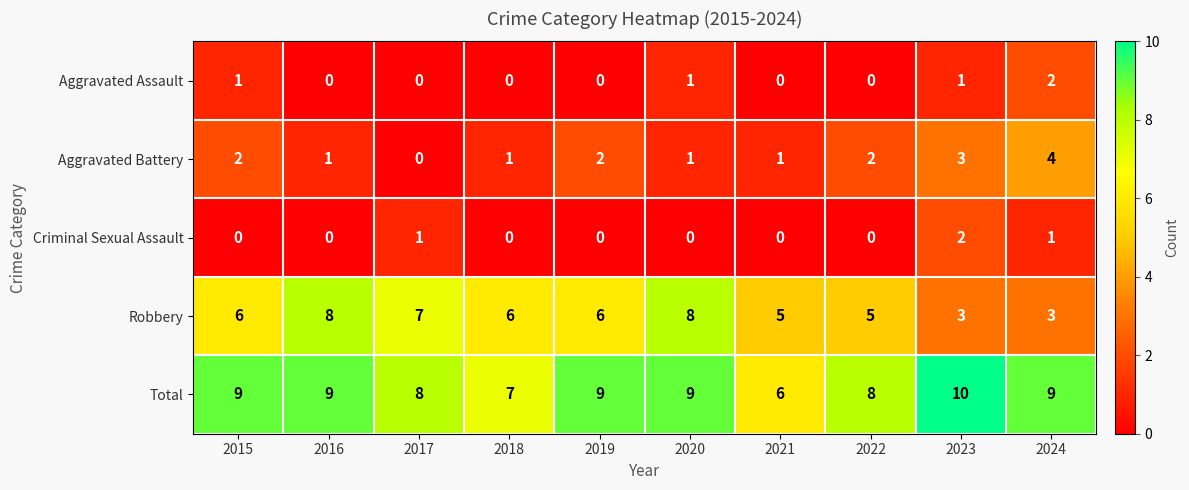

How many distinct data groups are displayed?

5